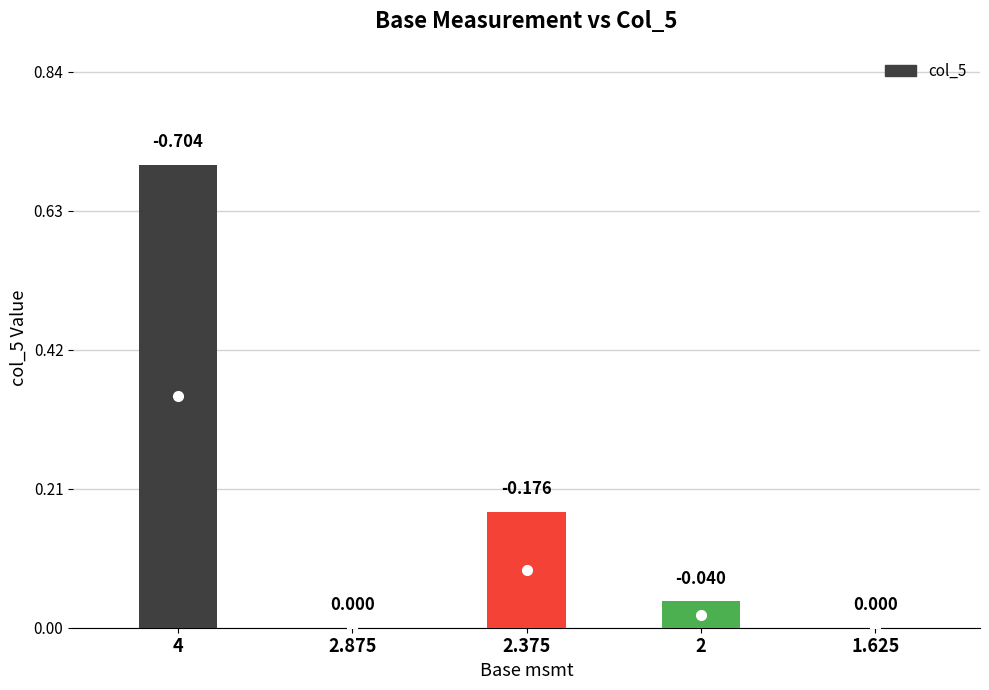

How many values exceed 0?

3